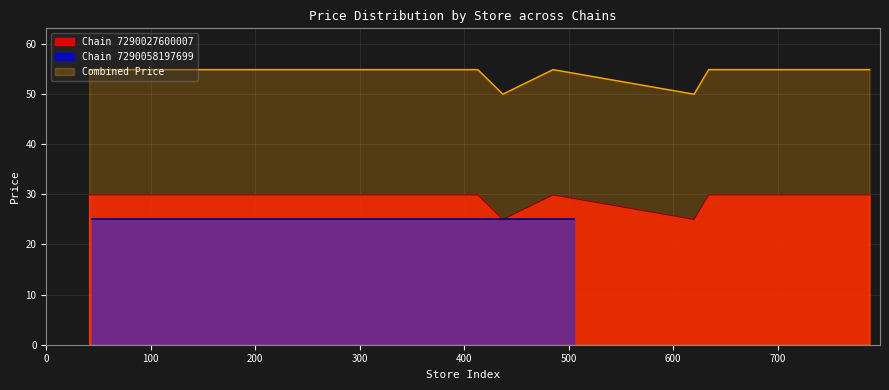

How many data points does each series have?

22